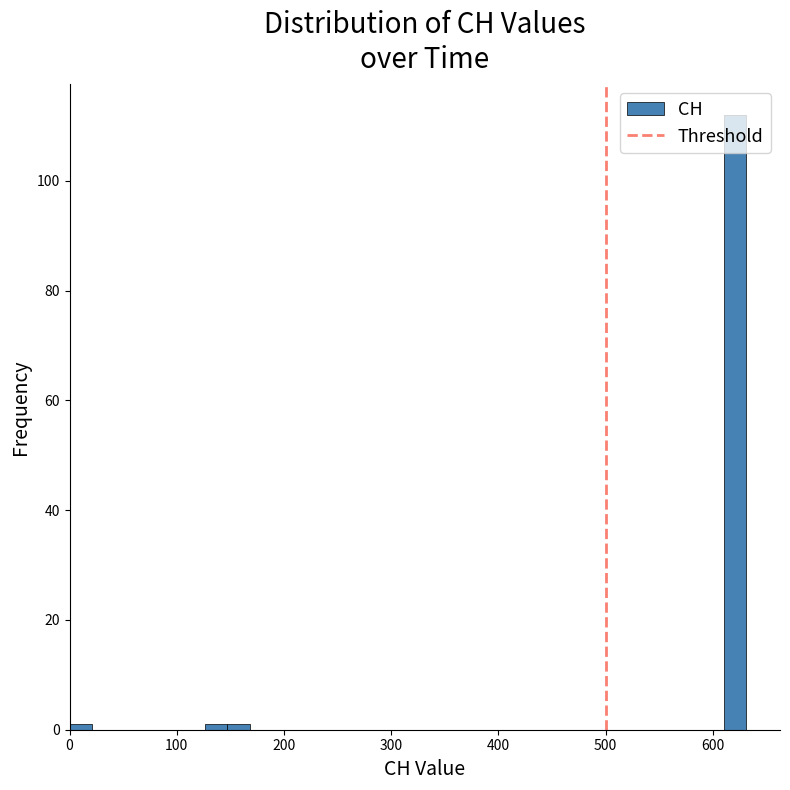

Around what value on the x-axis is the tallest bar? Give the approximate position of its centre, as read against the axis.

620